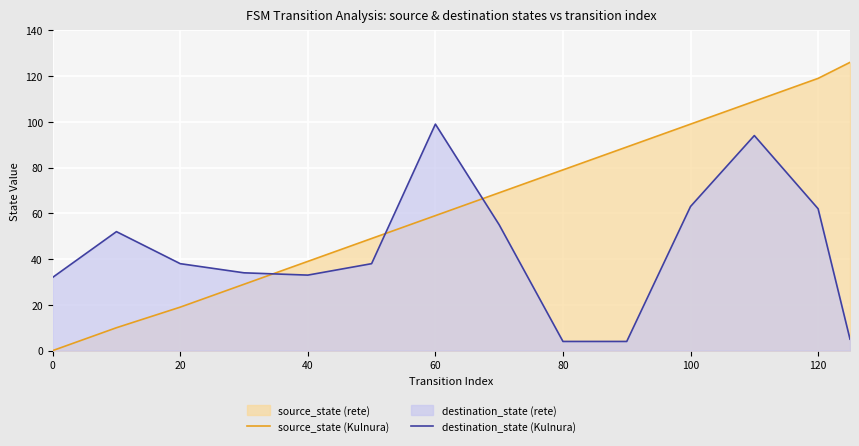

Rank the series at 100 from highest to lowest value.

source_state (Kulnura), destination_state (Kulnura)